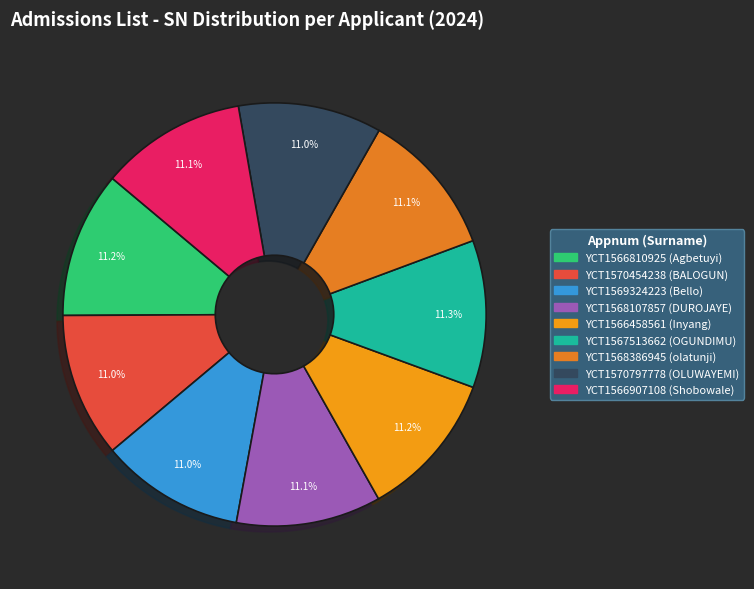

Is YCT1566810925 the majority of the pie?

No